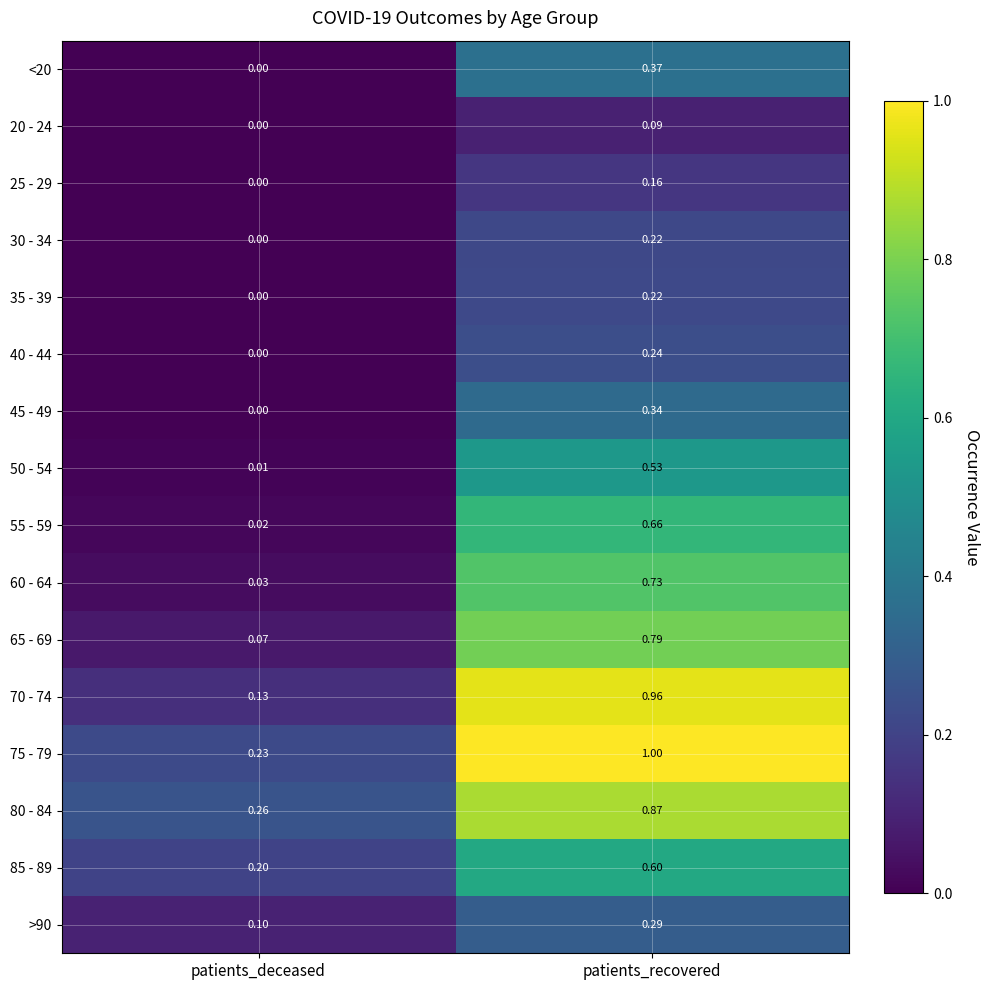

Is the value of >90 at patients_deceased greater than the value of 35 - 39 at patients_deceased?

Yes